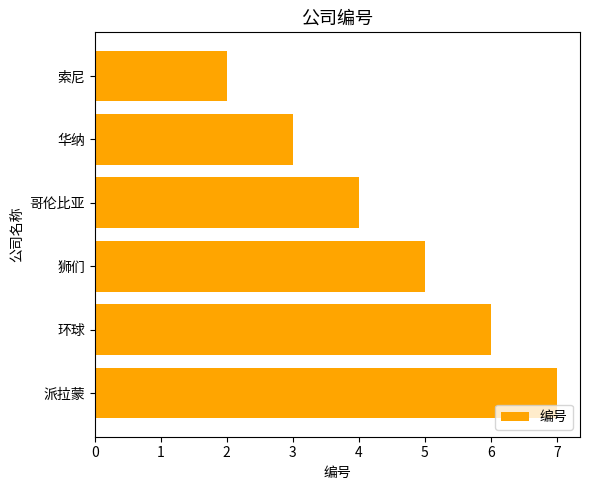

What is the difference between the maximum and minimum values?

5